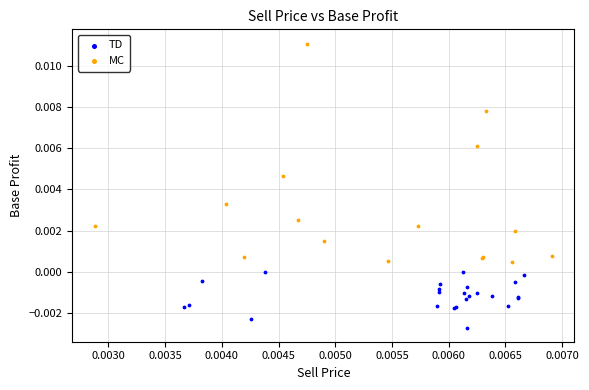

Which series contains the highest Y value?

MC